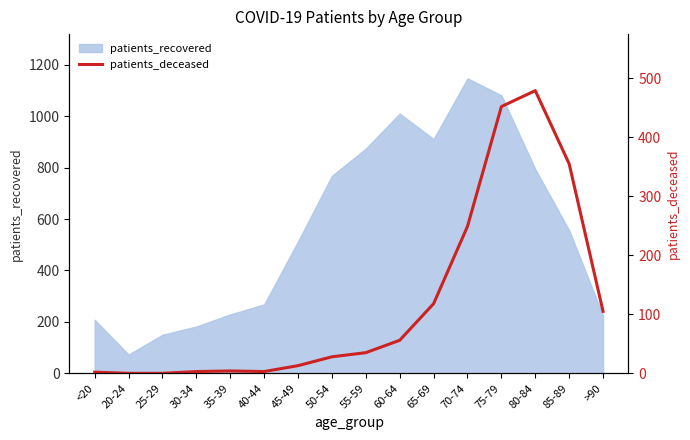

What is the highest value of the patients_recovered series?

1147